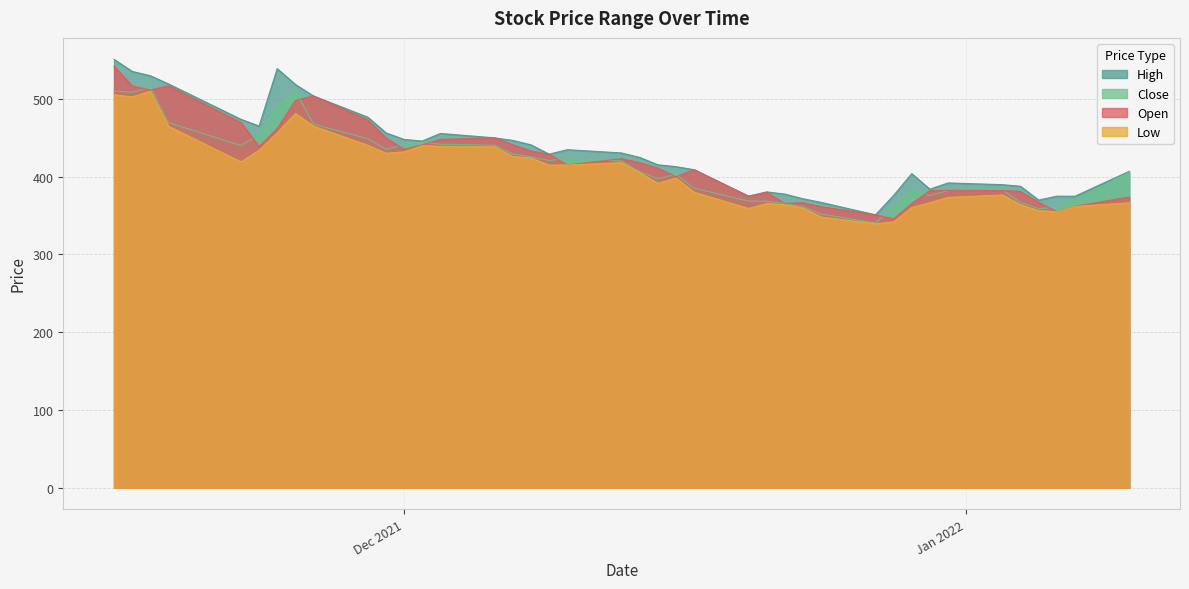

What is the difference between the maximum and second lowest values in the High series?

184.0